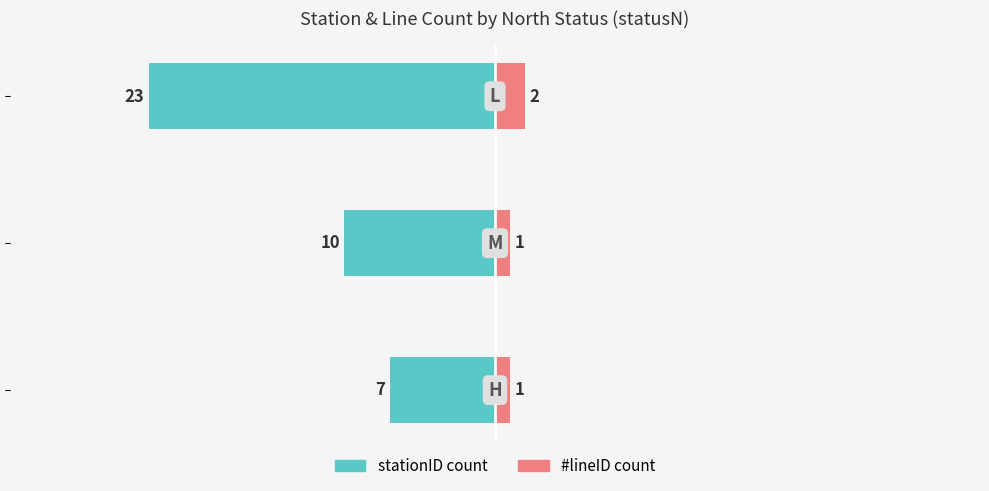

What are all the series names shown in the legend?

stationID count, #lineID count